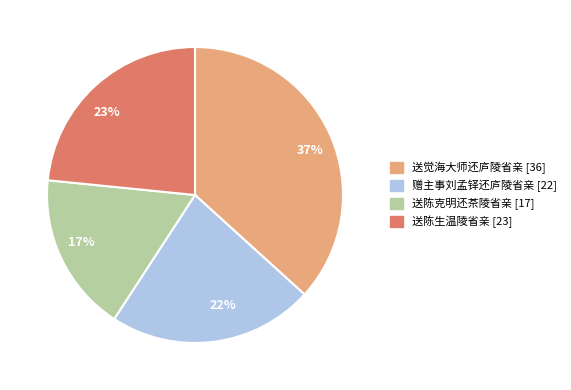

To the nearest percent, what is the average slice percentage?

25%